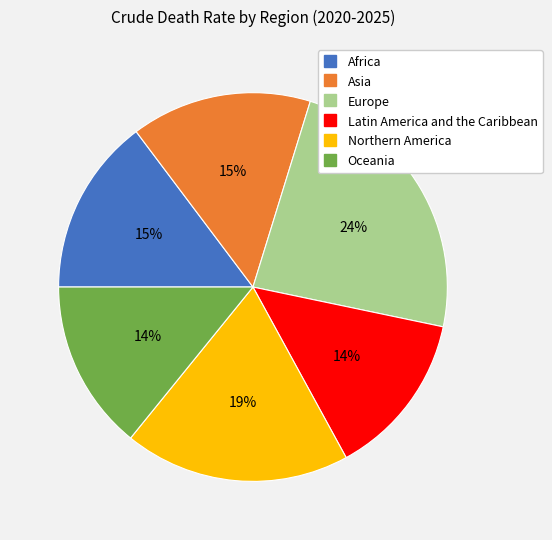

Is Africa the majority of the pie?

No